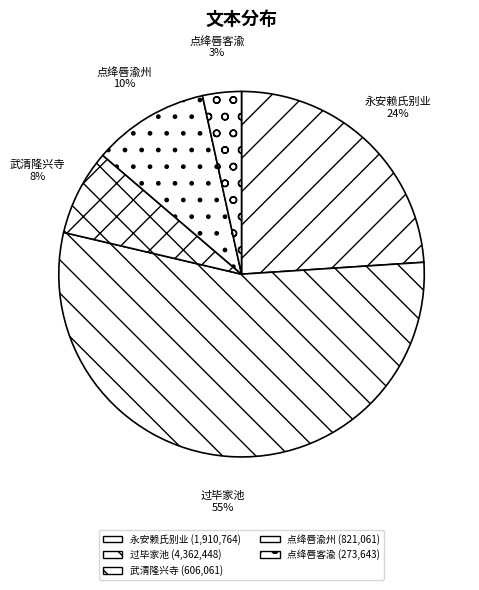

Which has a higher value, 武清隆兴寺 or 过毕家池?

过毕家池